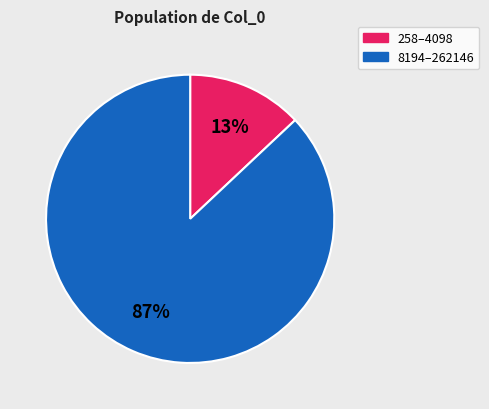

To the nearest percent, what is the average slice percentage?

50%